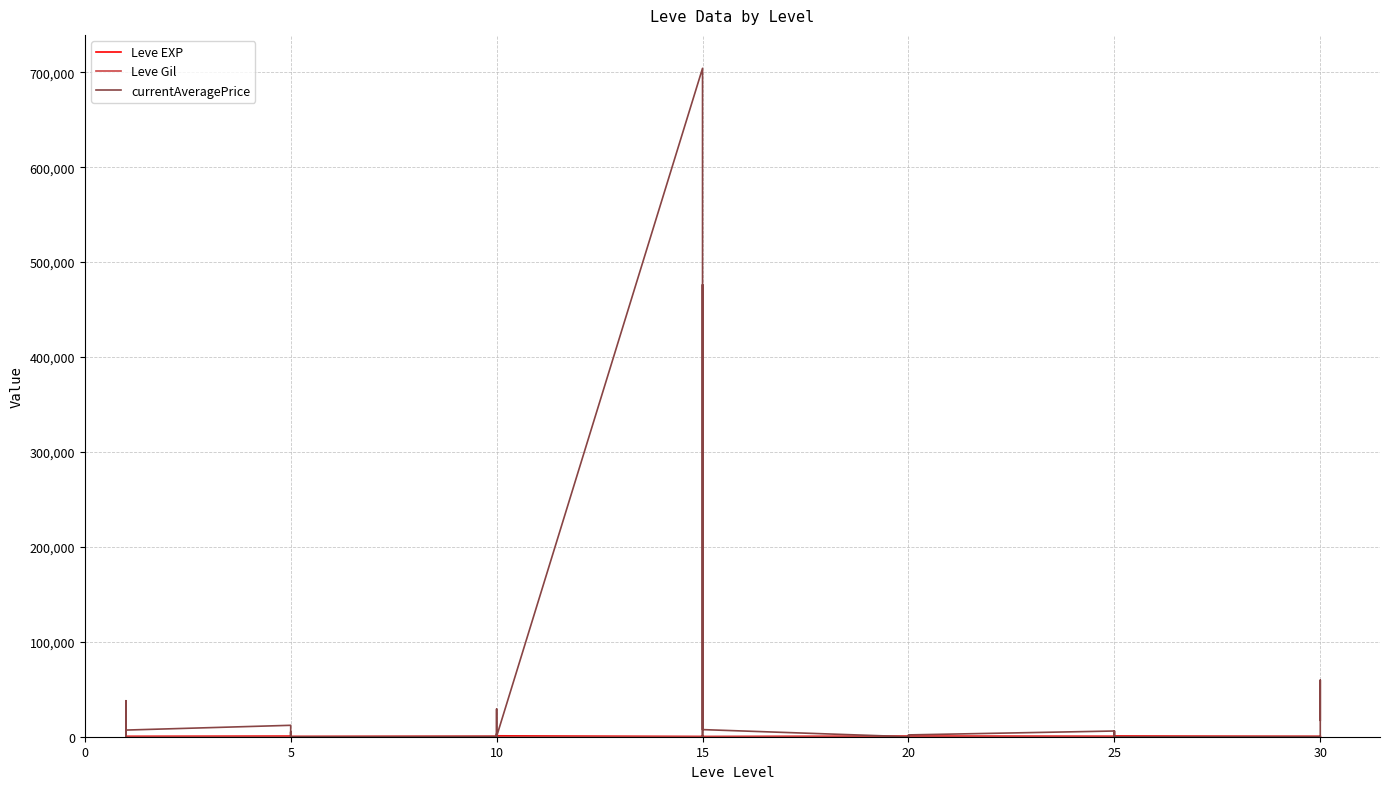

What is the label of the 34th point from the right?

5